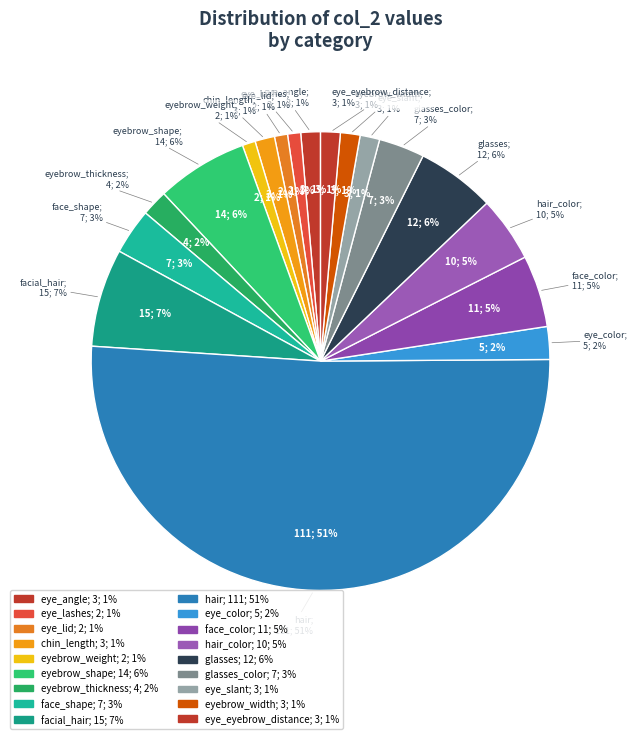

What is the majority slice?

hair